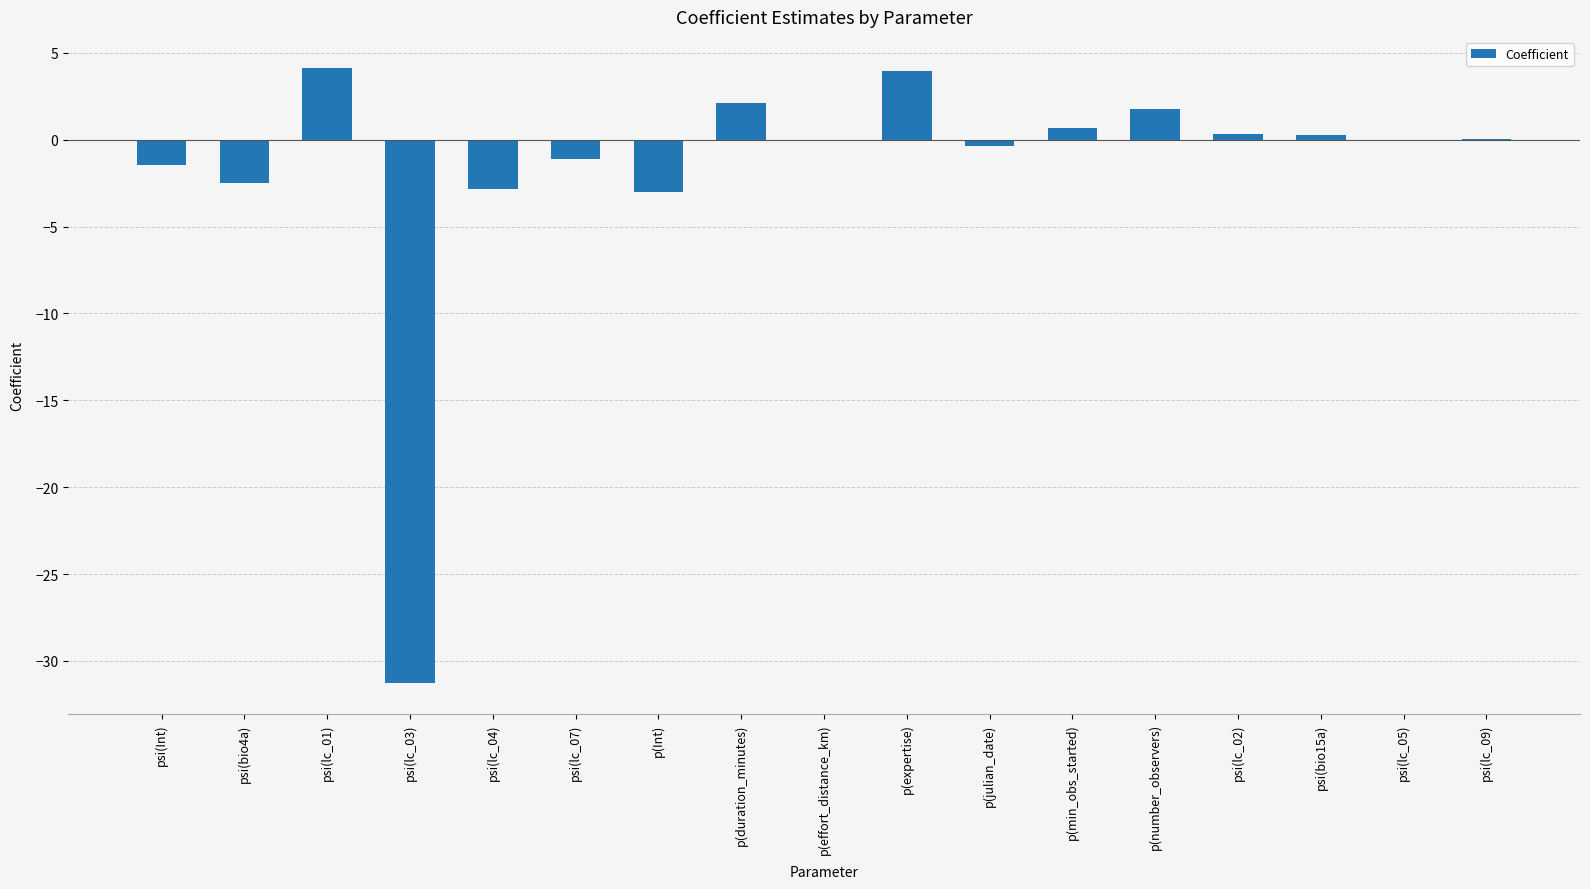

What is the maximum value shown in the chart?

4.1